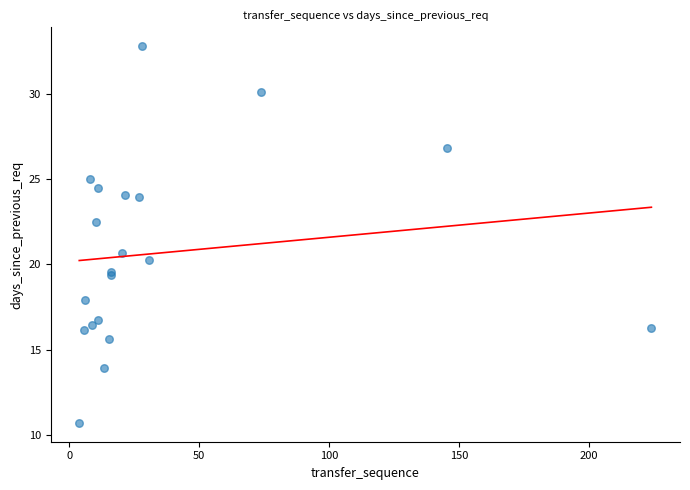

What Y value in the scatter plot is closest to 21?

20.6